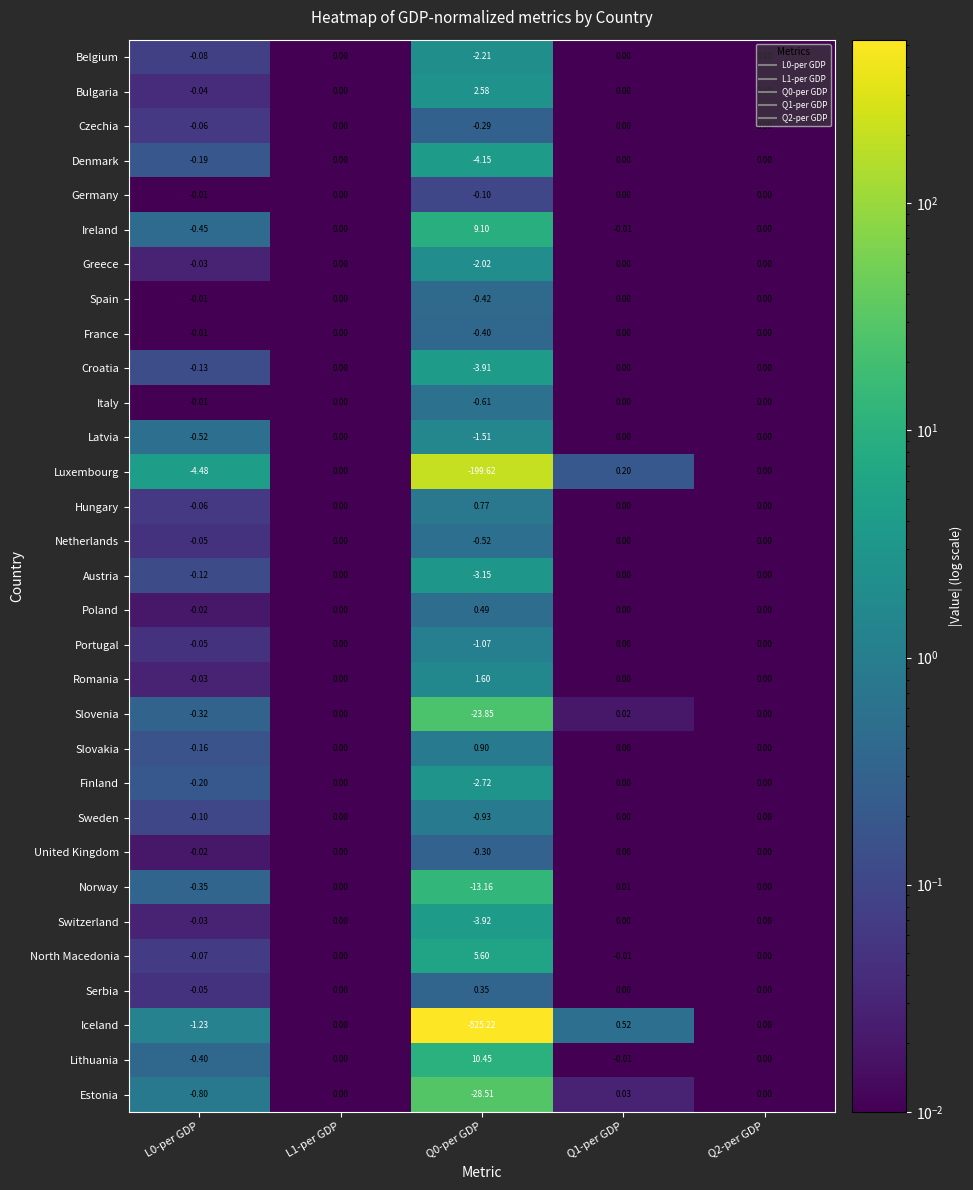

Which series has the widest spread of values?

Iceland